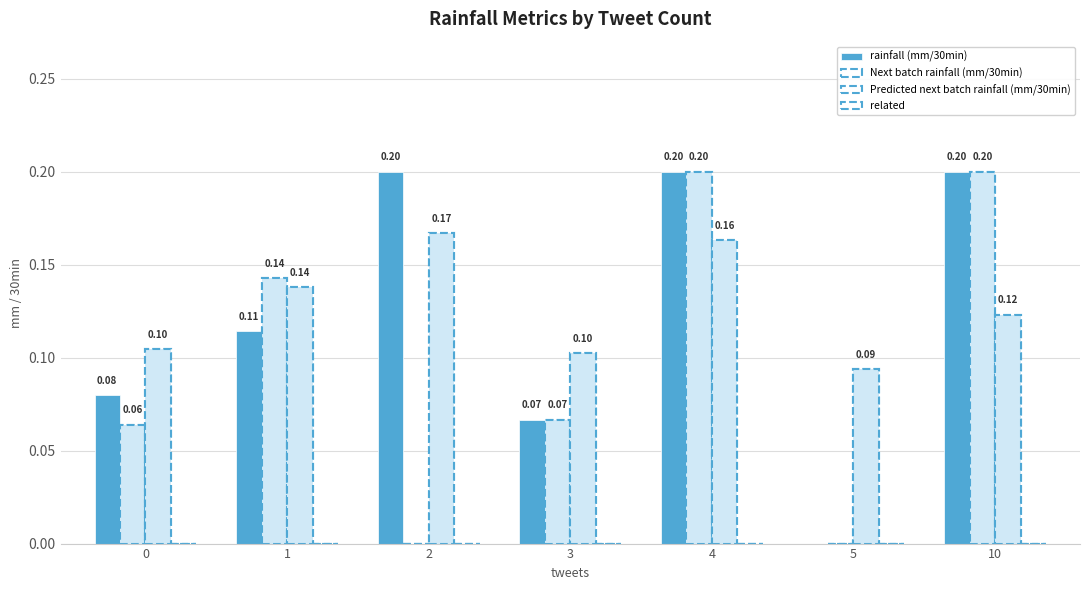

At how many categories does at least one series exceed 0?

7